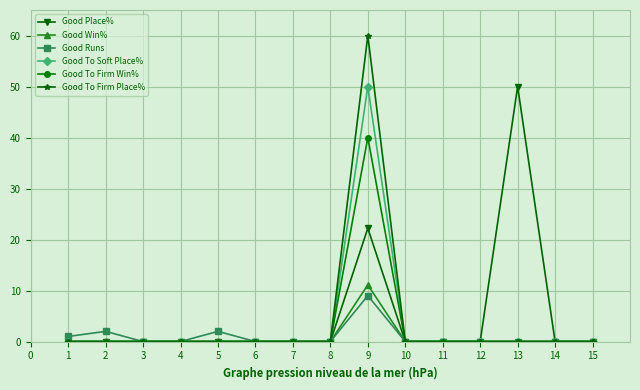

The Good To Soft Place% series shows 27.1 at 9. True or false?

False